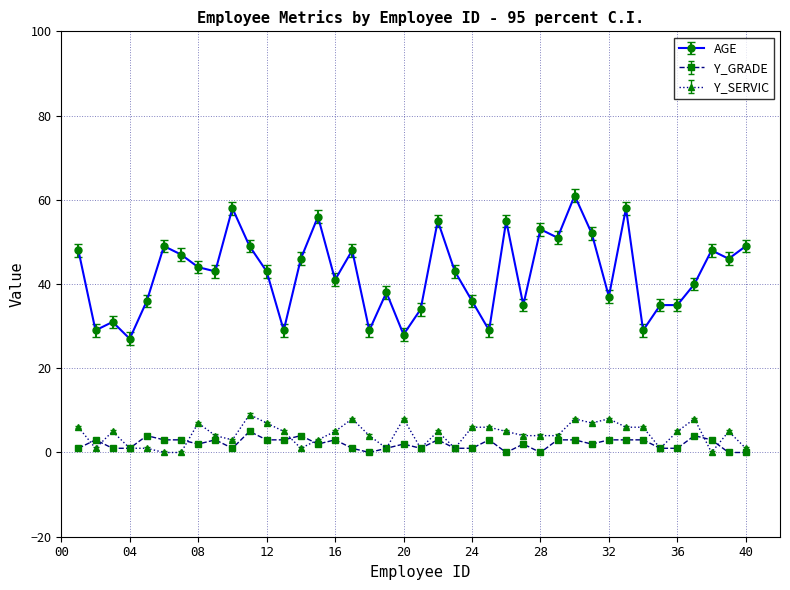

True or false: AGE has more than 2 interior local peaks.

True